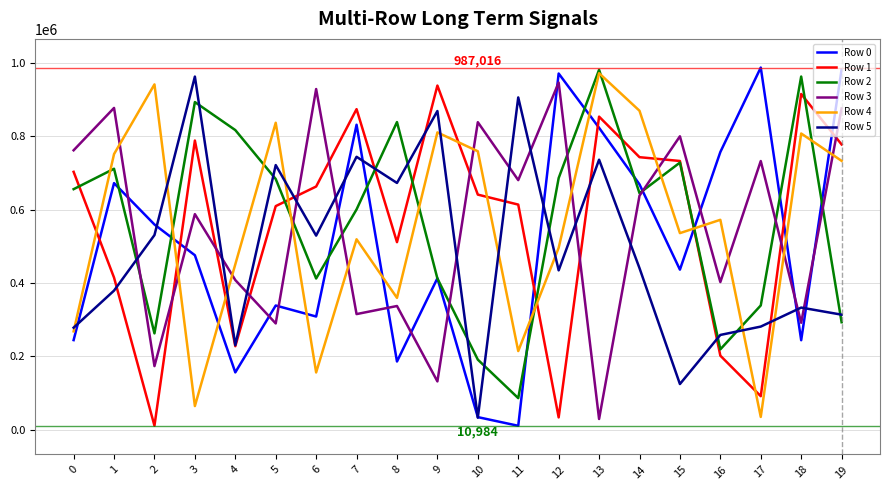

What are all the series names shown in the legend?

Row 0, Row 1, Row 2, Row 3, Row 4, Row 5